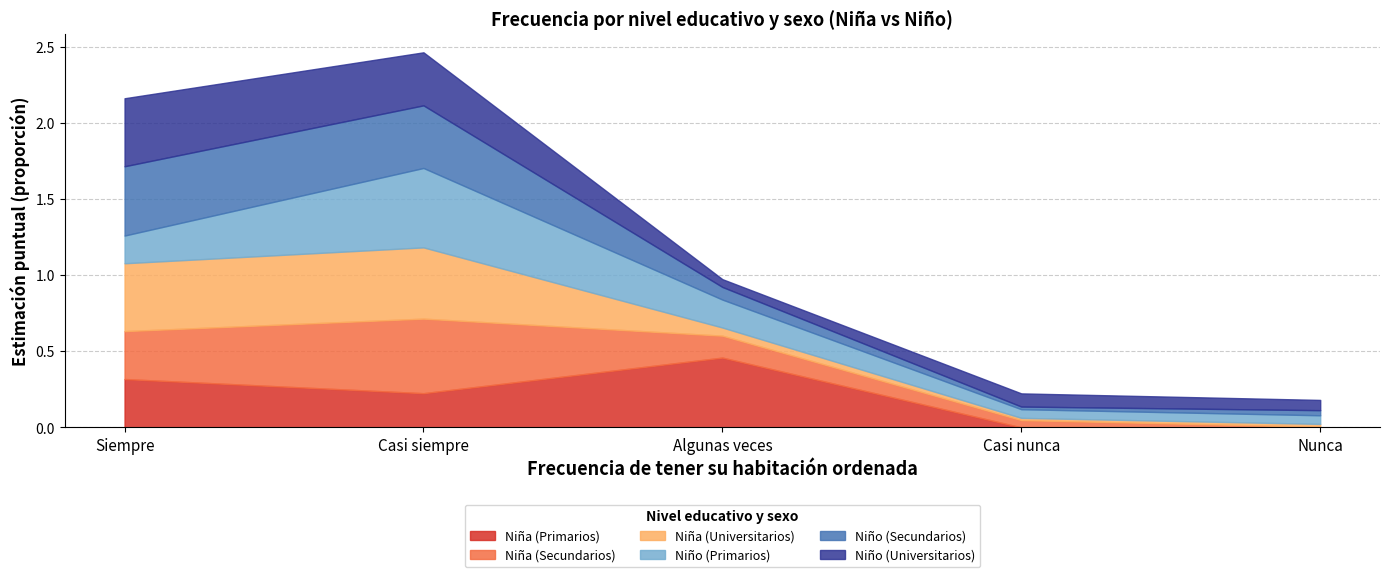

How many data points in Niña (Primarios) are above 0?

3